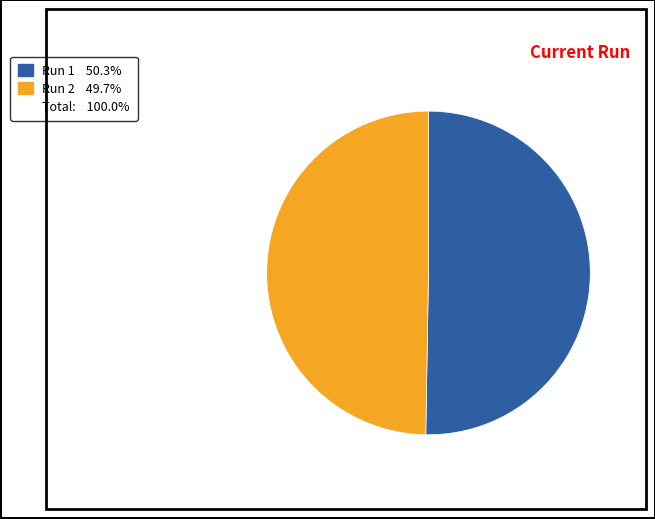

Is there a majority slice in this chart?

Yes